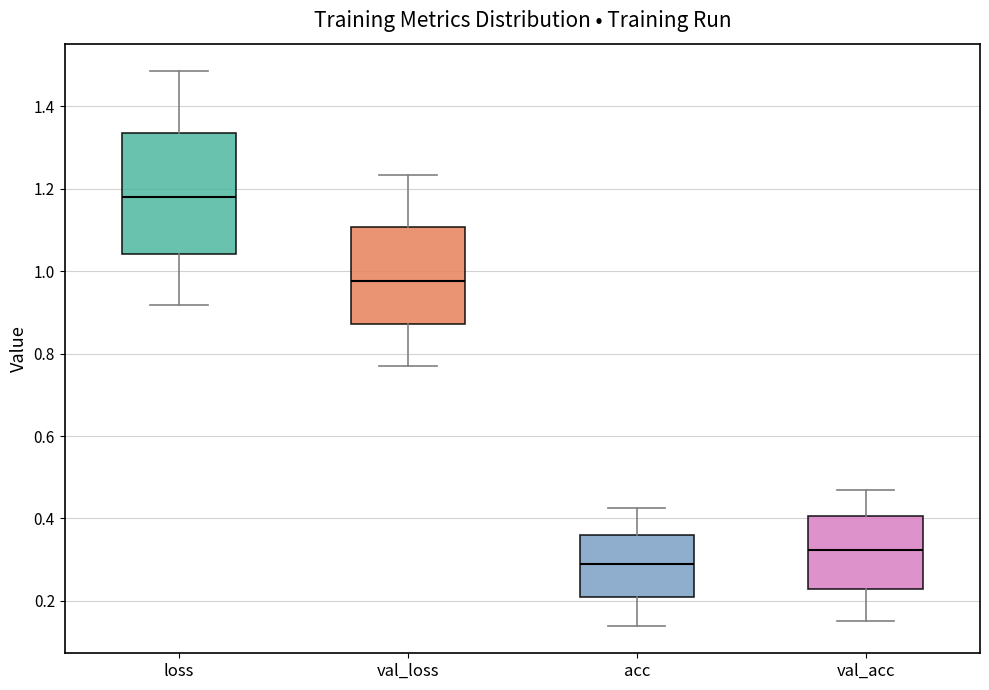

Reading left to right, read every box against the y-axis: the position of its median line, the range the box covers, and the ends of its whiskers. The values are not printed on the chart, so give them approximately, as read against the axis.

loss: median 1.18, box 1.04 to 1.34, whiskers 0.92 to 1.48
val_loss: median 0.98, box 0.88 to 1.10, whiskers 0.78 to 1.24
acc: median 0.28, box 0.20 to 0.36, whiskers 0.14 to 0.42
val_acc: median 0.32, box 0.22 to 0.40, whiskers 0.16 to 0.46